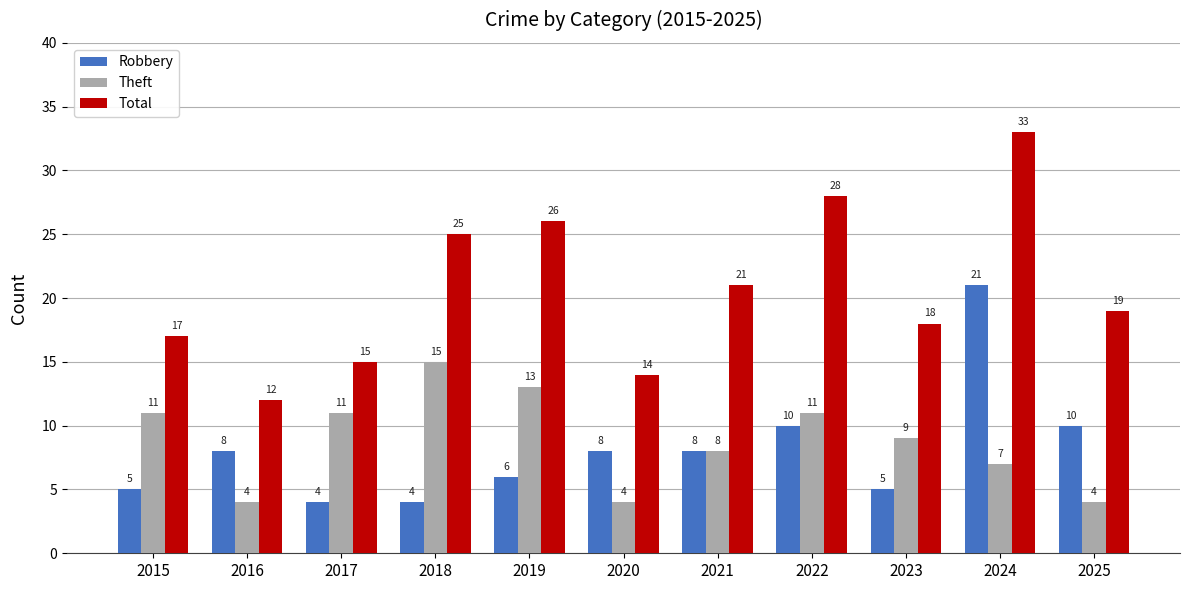

Are the bars grouped side by side (vs. stacked)?

Yes